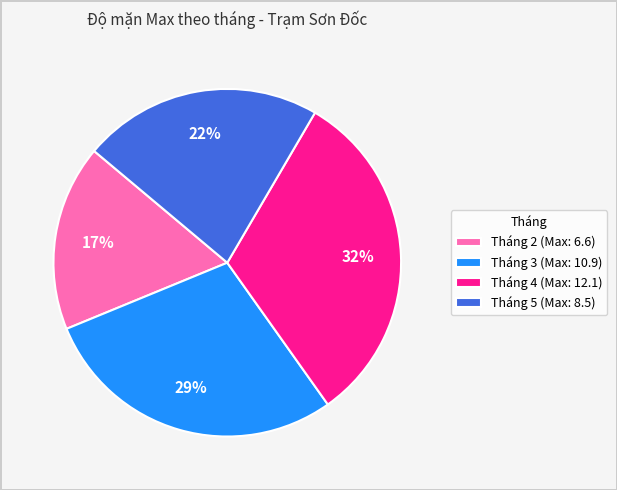

Approximately how many times larger is the value at Tháng 5 (Max: 8.5) compared to Tháng 4 (Max: 12.1)?

0.7